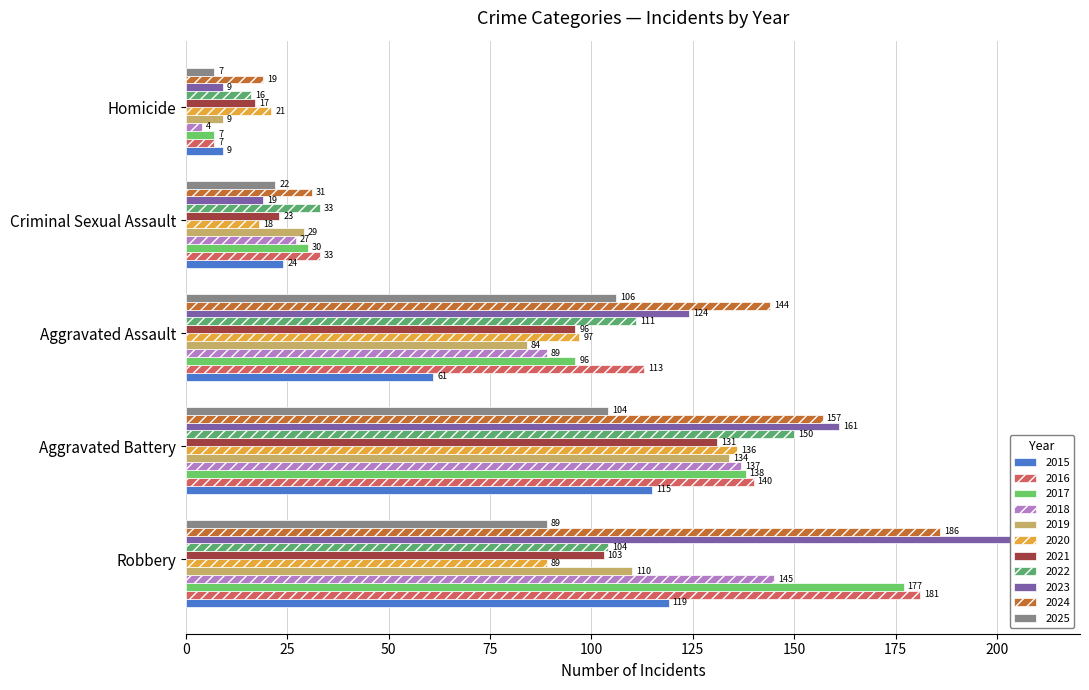

What is the difference between the maximum and minimum values in the Aggravated Assault series?

83